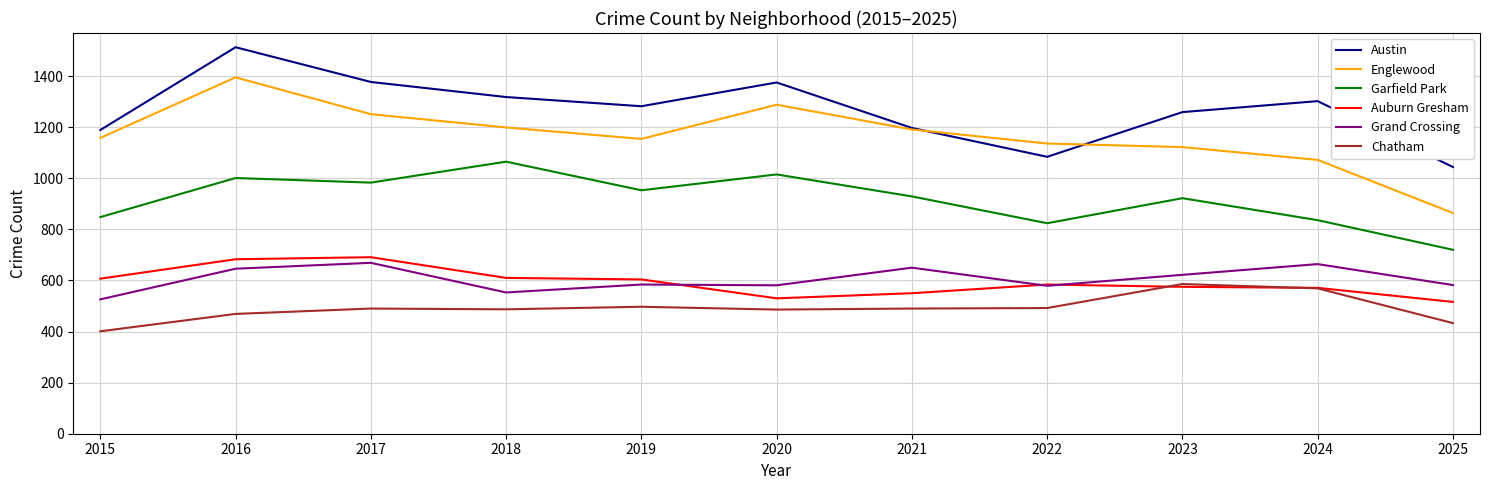

Read the Garfield Park value at 2016, to the nearest 5.

1000